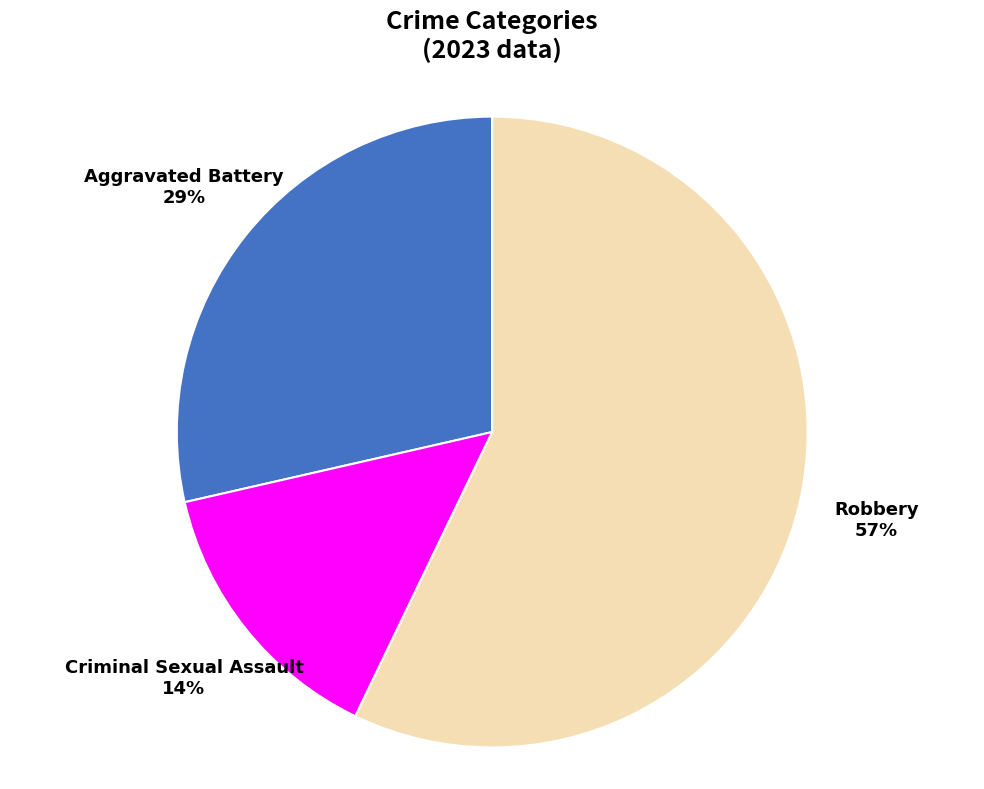

Rank the categories by value from highest to lowest.

Robbery, Aggravated Battery, Criminal Sexual Assault